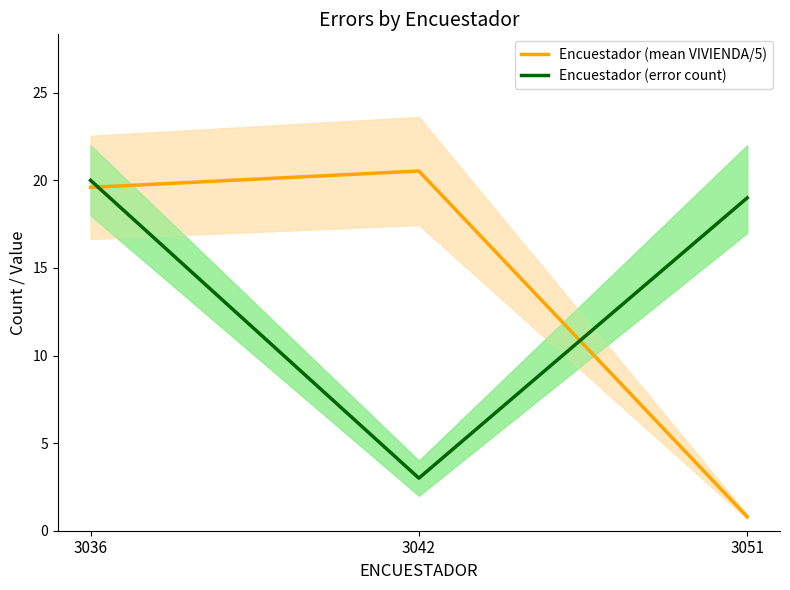

What is the spread (max minus min) of values at 3036?

0.4